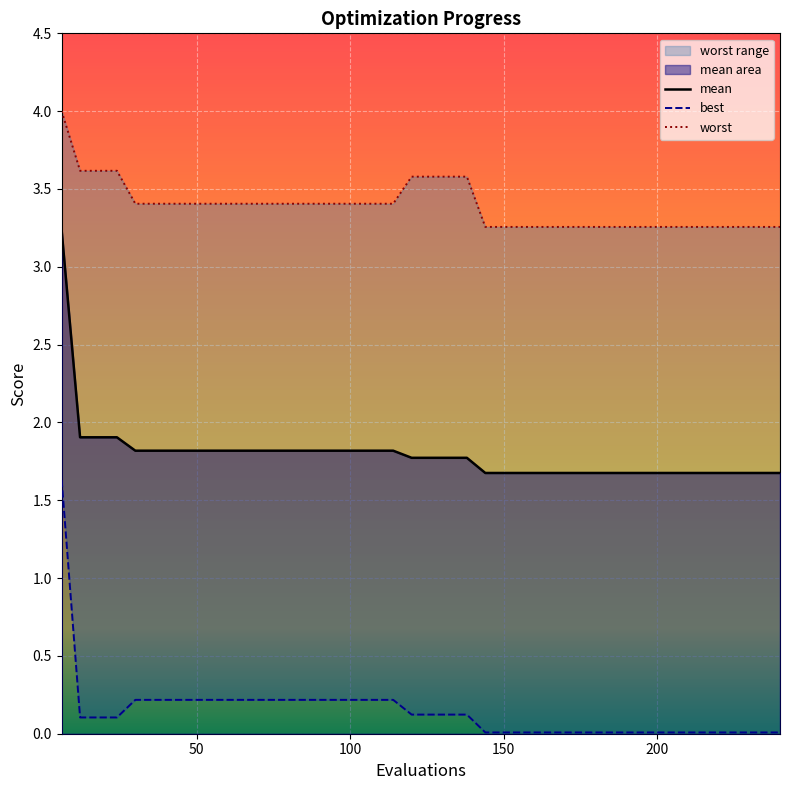

Reading right to left, transcribe all the data shown in this chart.

mean: 1.7	1.7	1.7	1.7	1.7	1.7	1.7	1.7	1.7	1.7	1.7	1.7	1.7	1.7	1.7	1.7	1.7	1.8	1.8	1.8	1.8	1.8	1.8	1.8	1.8	1.8	1.8	1.8	1.8	1.8	1.8	1.8	1.8	1.8	1.8	1.8	1.9	1.9	1.9	3.2
best: 0.0	0.0	0.0	0.0	0.0	0.0	0.0	0.0	0.0	0.0	0.0	0.0	0.0	0.0	0.0	0.0	0.0	0.1	0.1	0.1	0.1	0.2	0.2	0.2	0.2	0.2	0.2	0.2	0.2	0.2	0.2	0.2	0.2	0.2	0.2	0.2	0.1	0.1	0.1	1.6
worst: 3.3	3.3	3.3	3.3	3.3	3.3	3.3	3.3	3.3	3.3	3.3	3.3	3.3	3.3	3.3	3.3	3.3	3.6	3.6	3.6	3.6	3.4	3.4	3.4	3.4	3.4	3.4	3.4	3.4	3.4	3.4	3.4	3.4	3.4	3.4	3.4	3.6	3.6	3.6	4.0